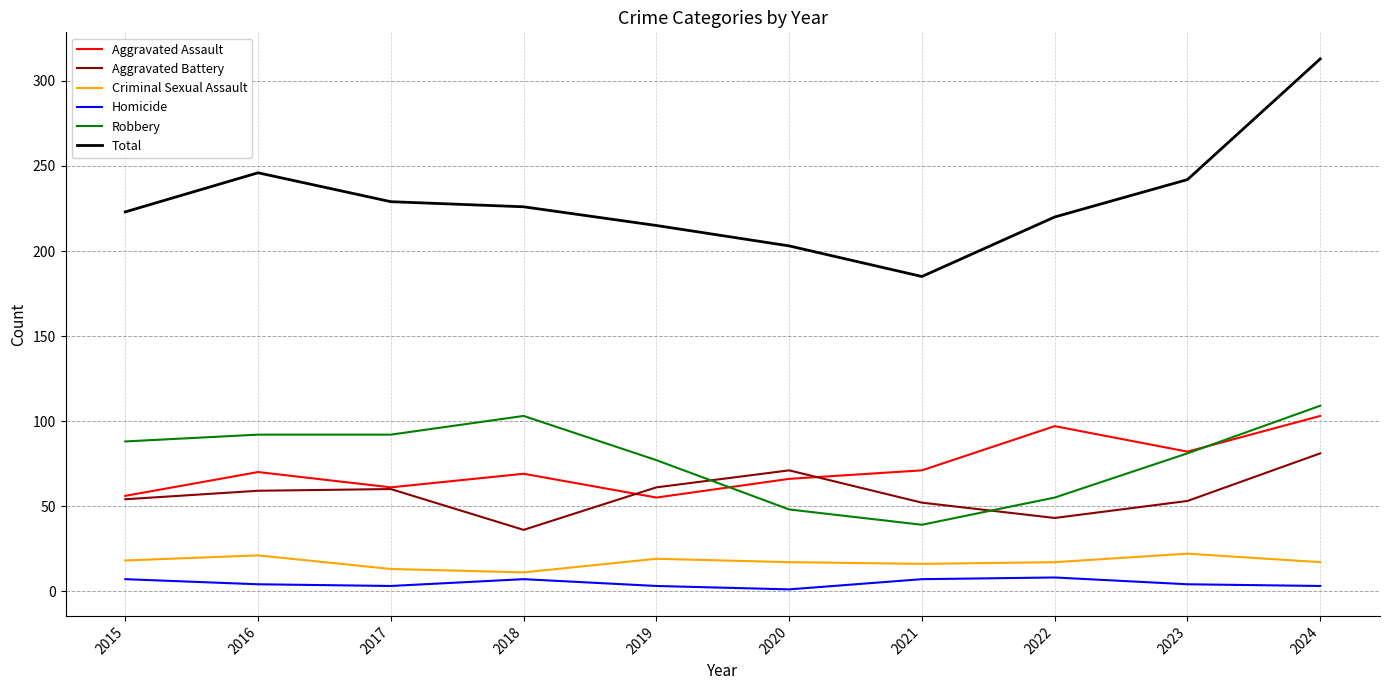

Which series has the largest range (max minus min)?

Total